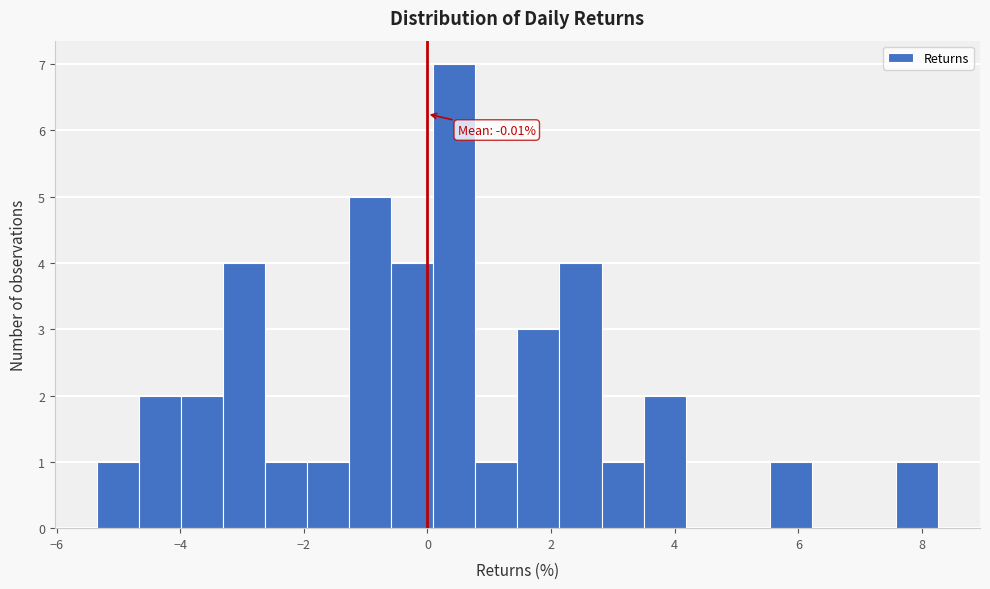

Around what value on the x-axis is the tallest bar? Give the approximate position of its centre, as read against the axis.

0.4